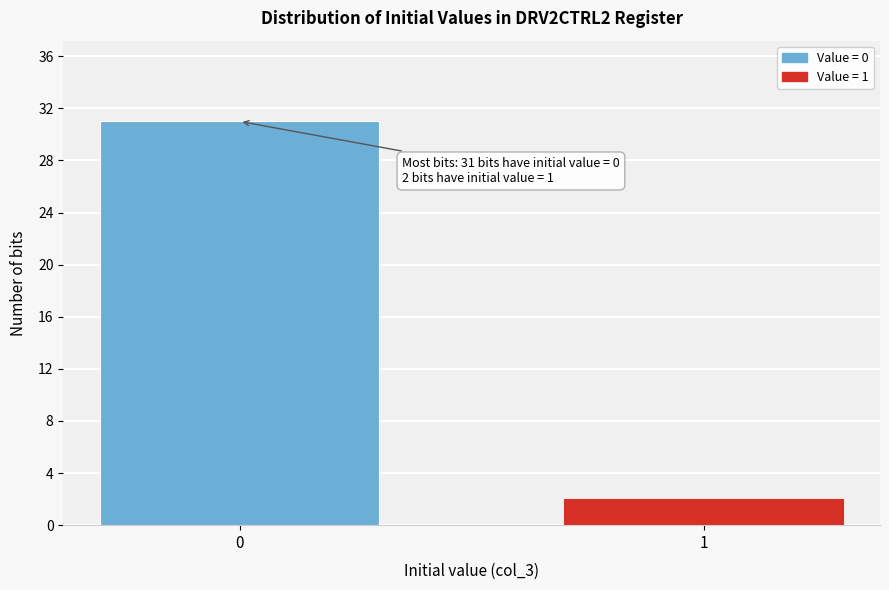

Reading left to right, extract all data points from this chart.

31	2